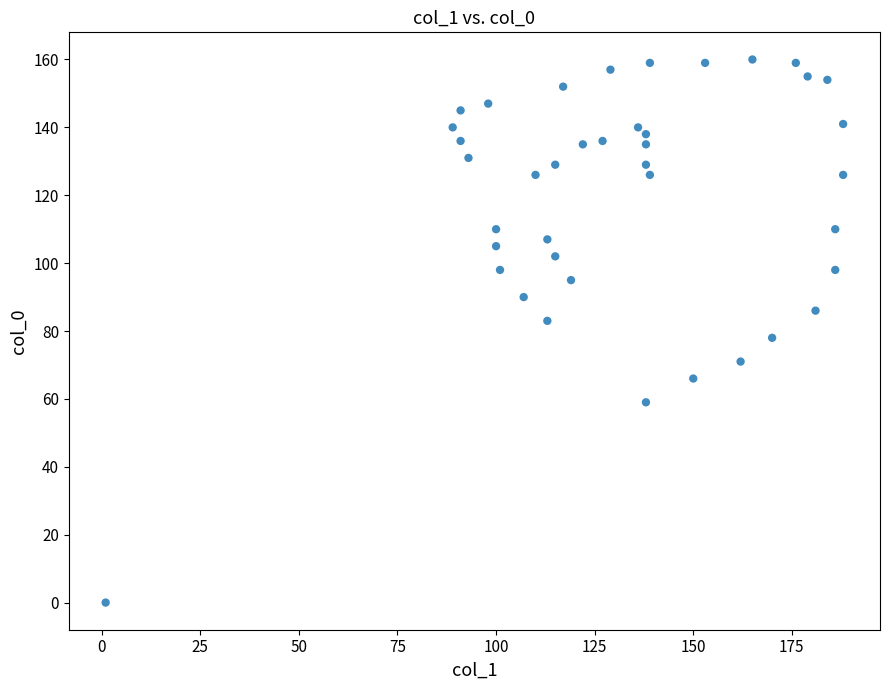

What is the range of X values (max minus min)?

187